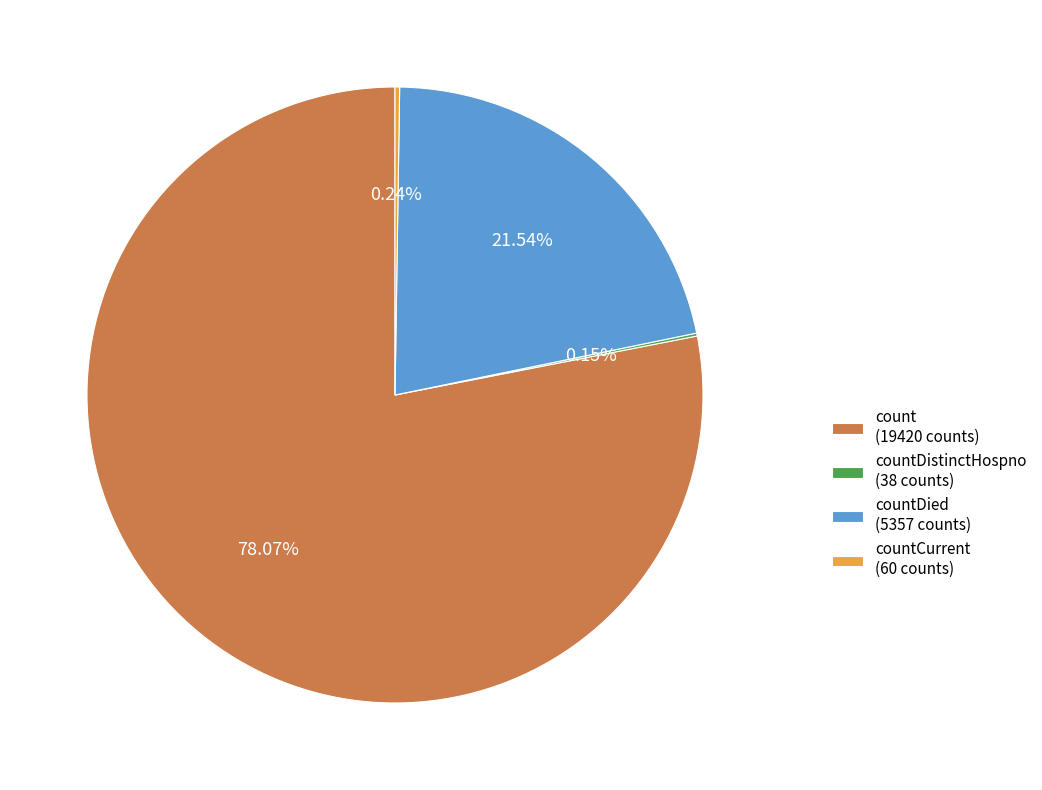

Does countDied (5357 counts) account for over 50% of the chart?

No